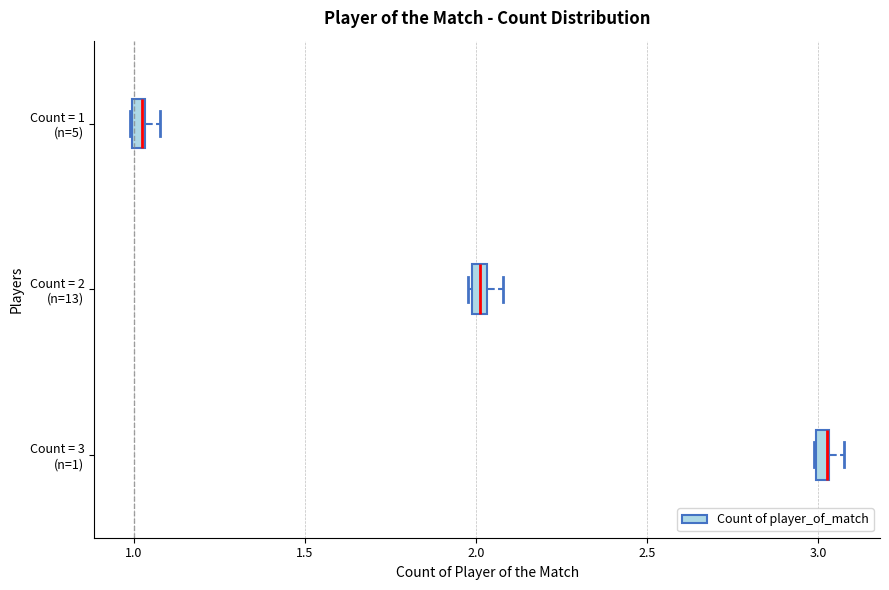

Where is the right edge of the box for Count = 2 (n=13) on the x-axis? The values are not printed on the chart, so give them approximately, as read against the axis.

2.05